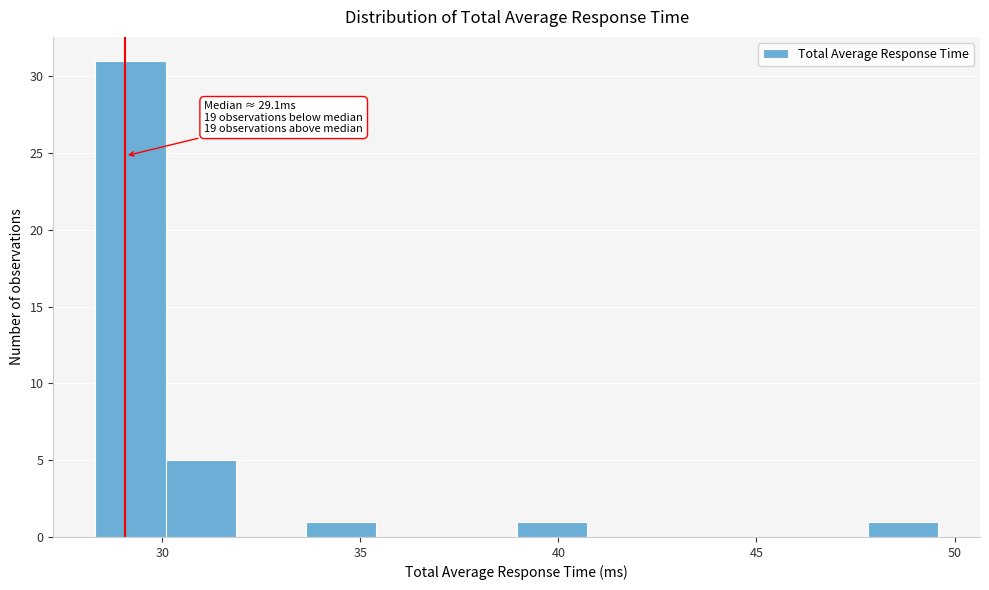

Around what value on the x-axis is the tallest bar? Give the approximate position of its centre, as read against the axis.

29.0